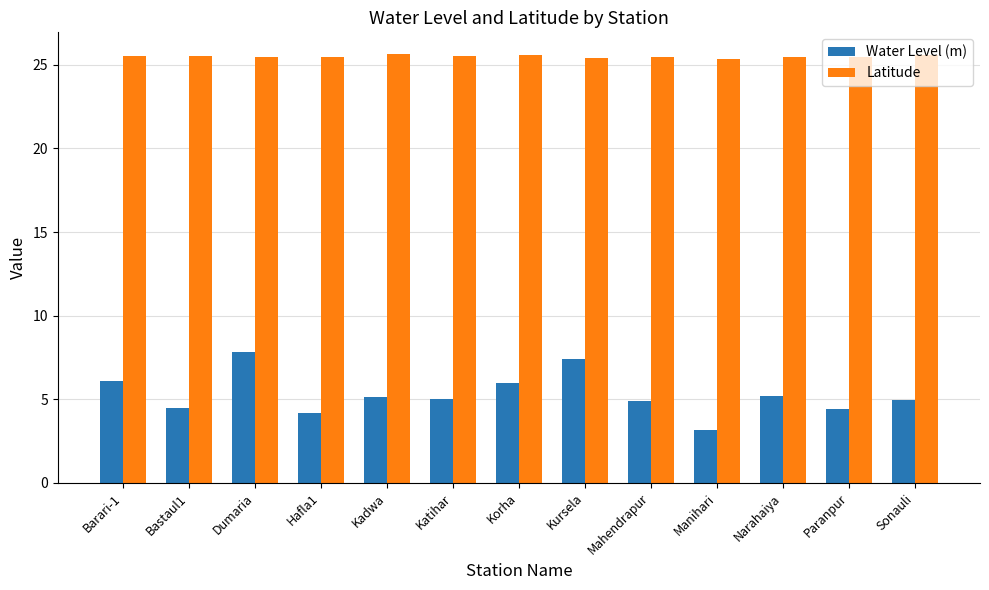

What is the smallest value displayed?

3.2